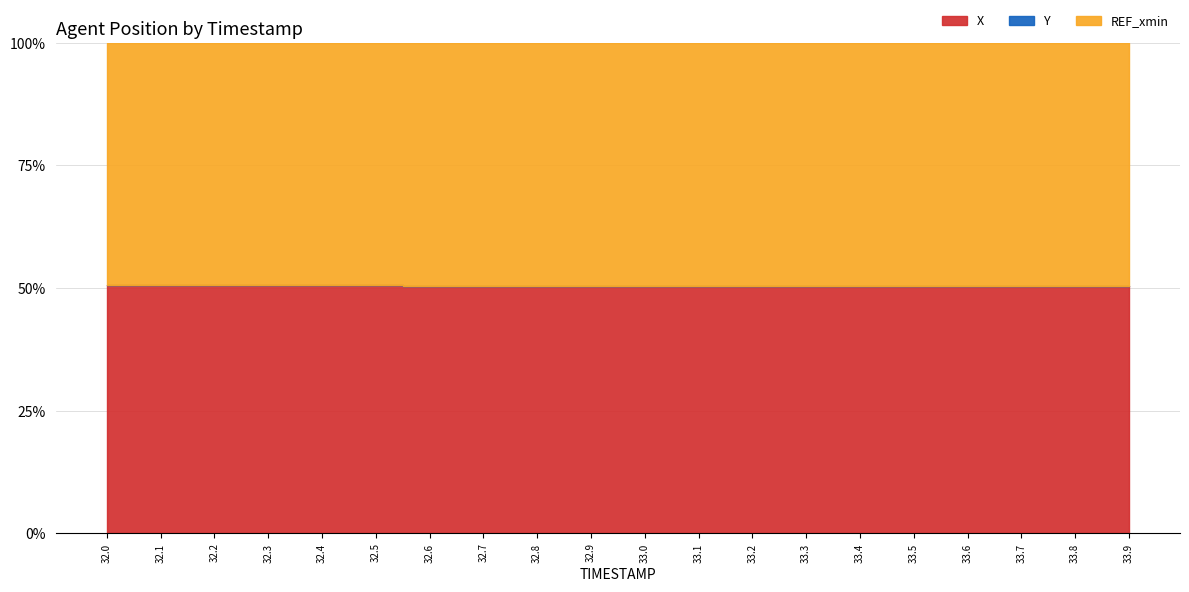

Is it true that Y equals 50.5 at 32.7?

True